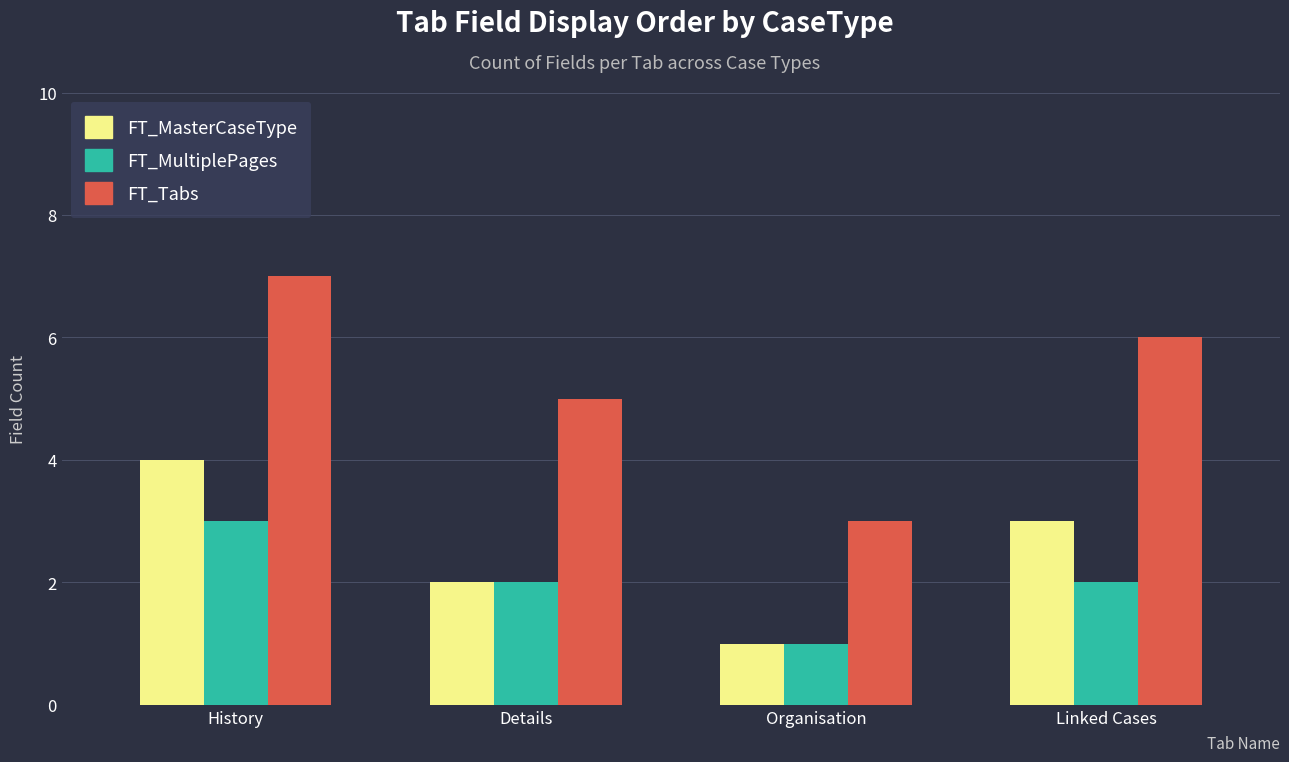

Between History and Organisation, which series saw the biggest shift?

FT_Tabs